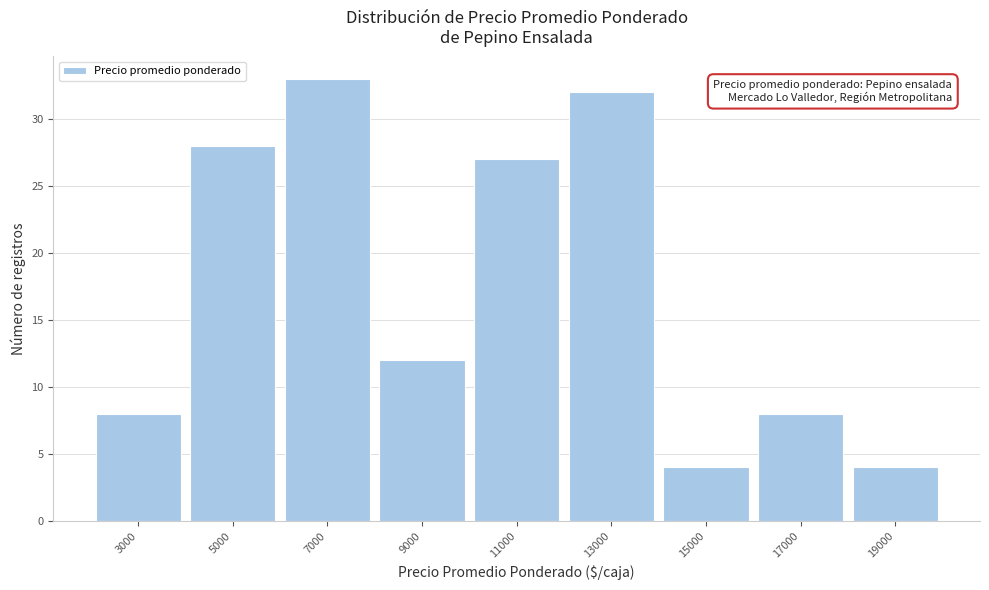

Reading right to left, extract all data points from this chart.

4	8	4	32	27	12	33	28	8